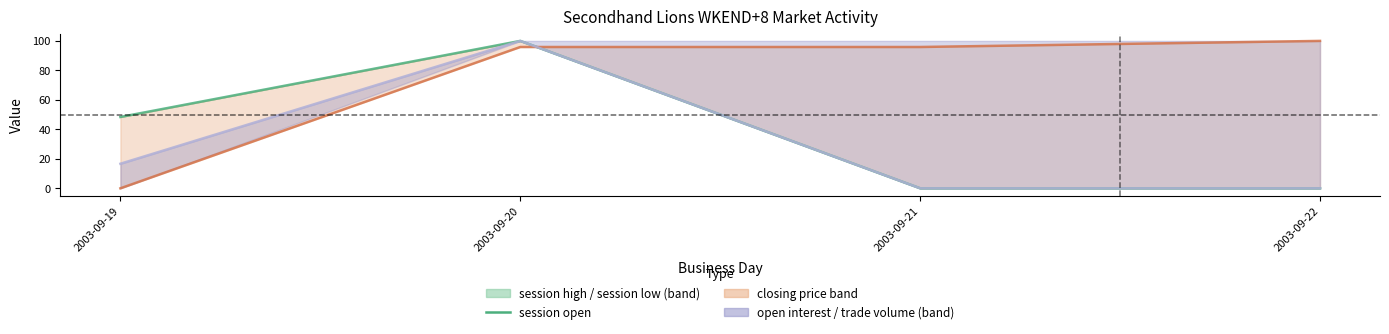

How many data points does each series have?

4